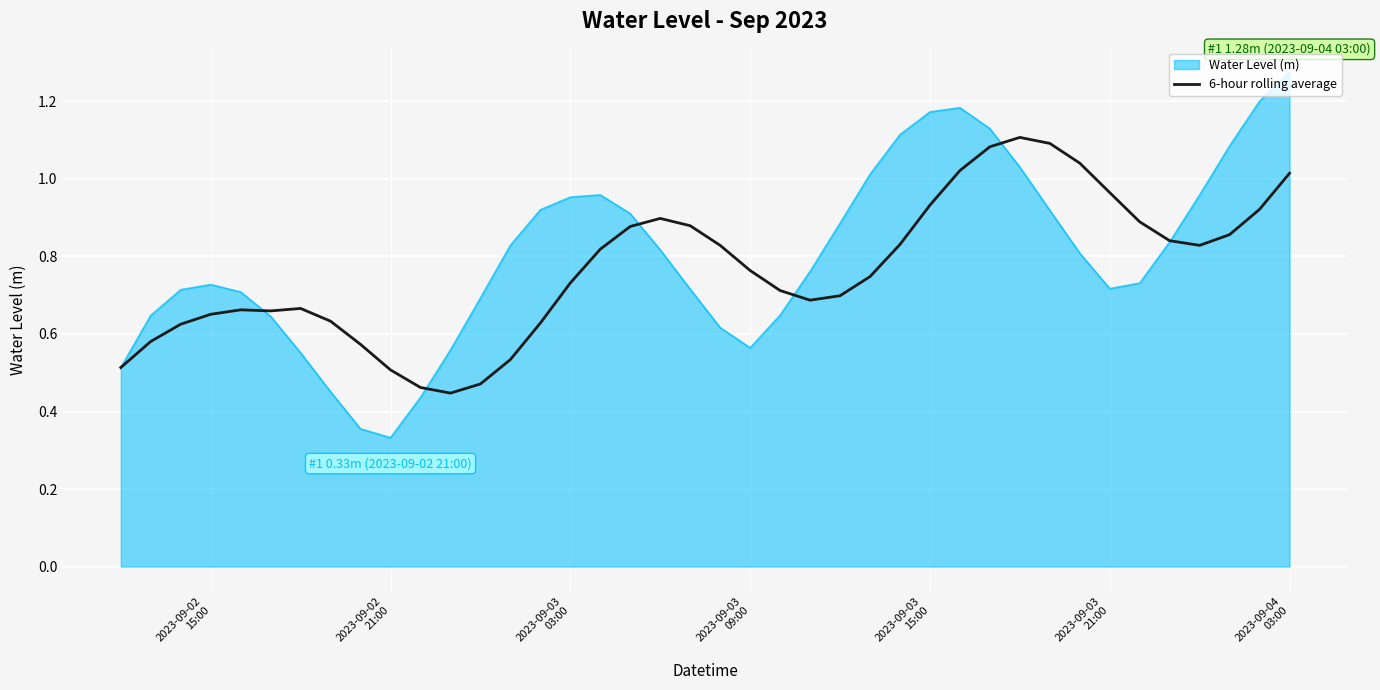

Which series has the largest range (max minus min)?

Water Level (m)